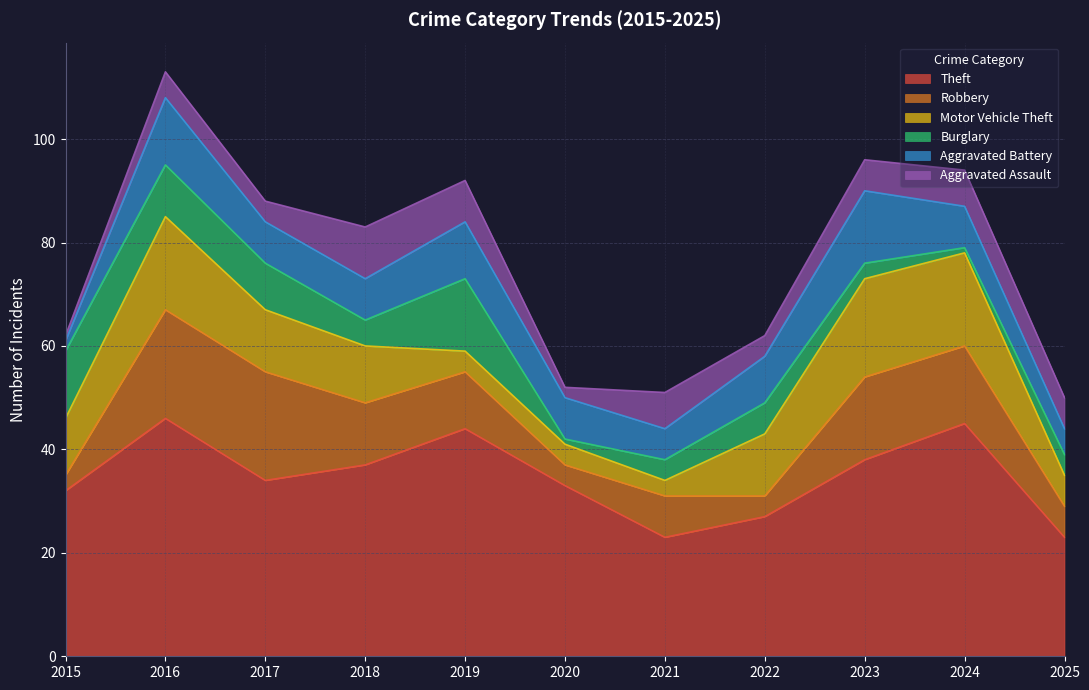

Which category has the lowest value in the Robbery series?

2015